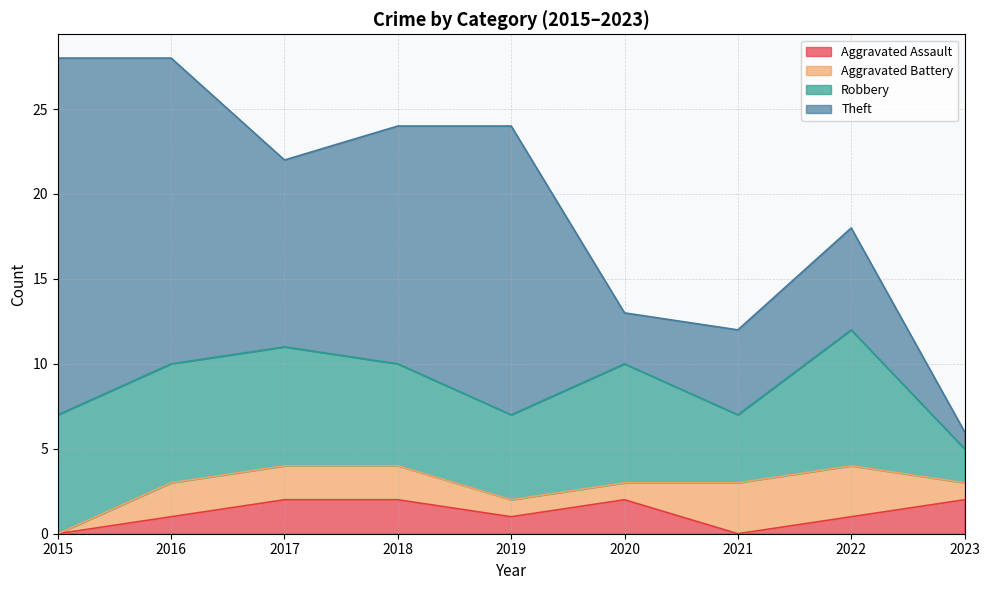

Does the chart display data point markers on the line(s)?

No